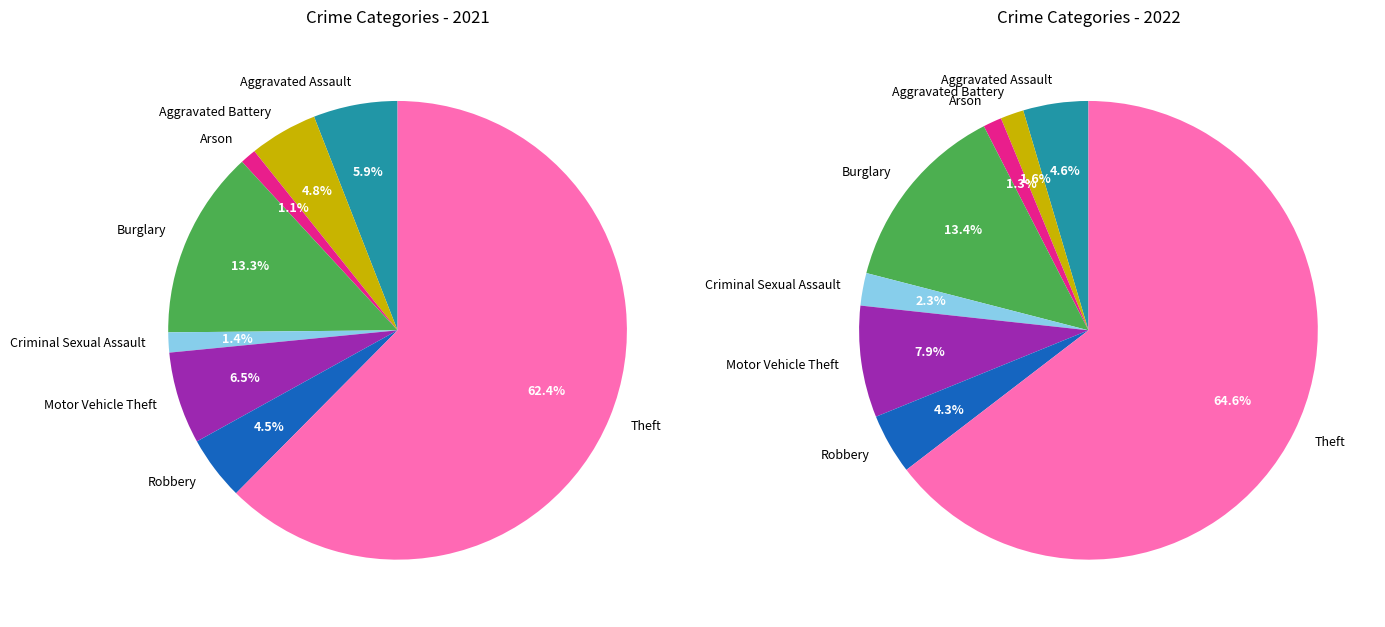

How many segments does this pie chart have?

8